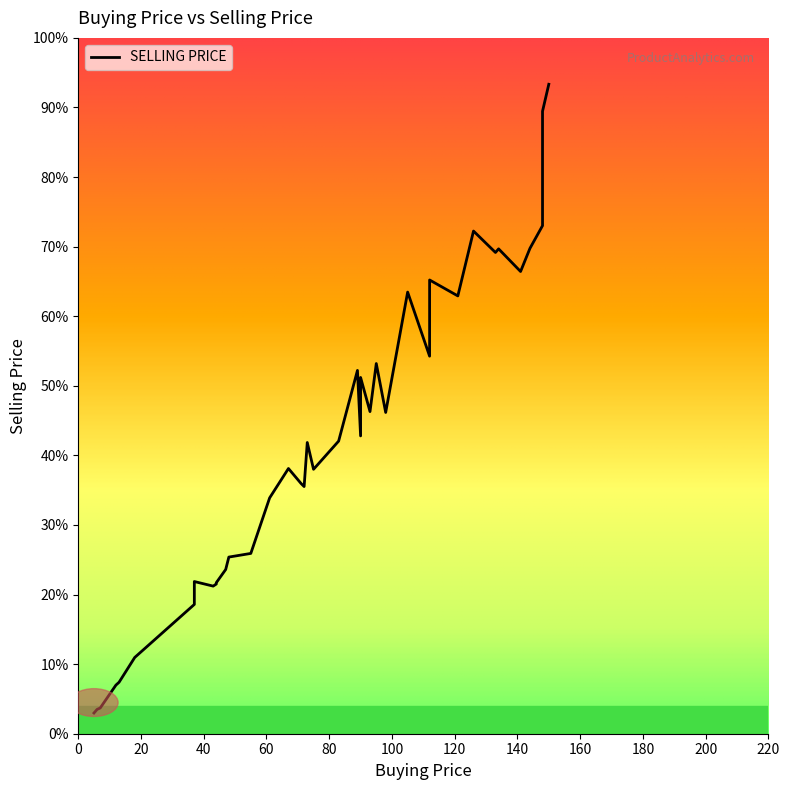

Rank the categories by value from lowest to highest.

34, 8, 24, 14, 15, 25, 27, 38, 6, 10, 3, 17, 28, 26, 33, 19, 37, 2, 5, 36, 11, 7, 35, 0, 30, 39, 31, 32, 12, 21, 1, 13, 22, 4, 16, 23, 20, 9, 29, 18